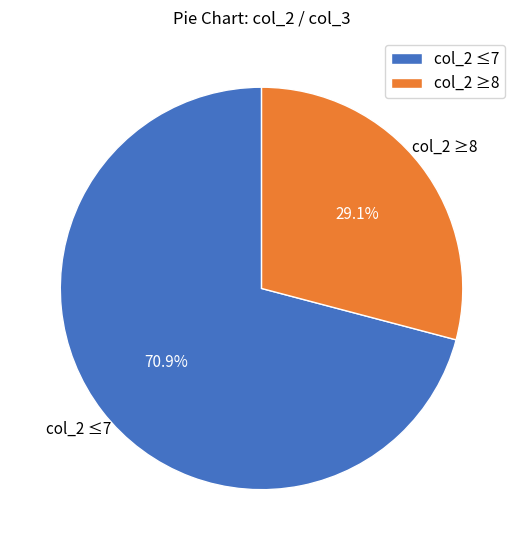

Combined, what portion of the pie is col_2 ≥8 and col_2 ≤7?

100.0%